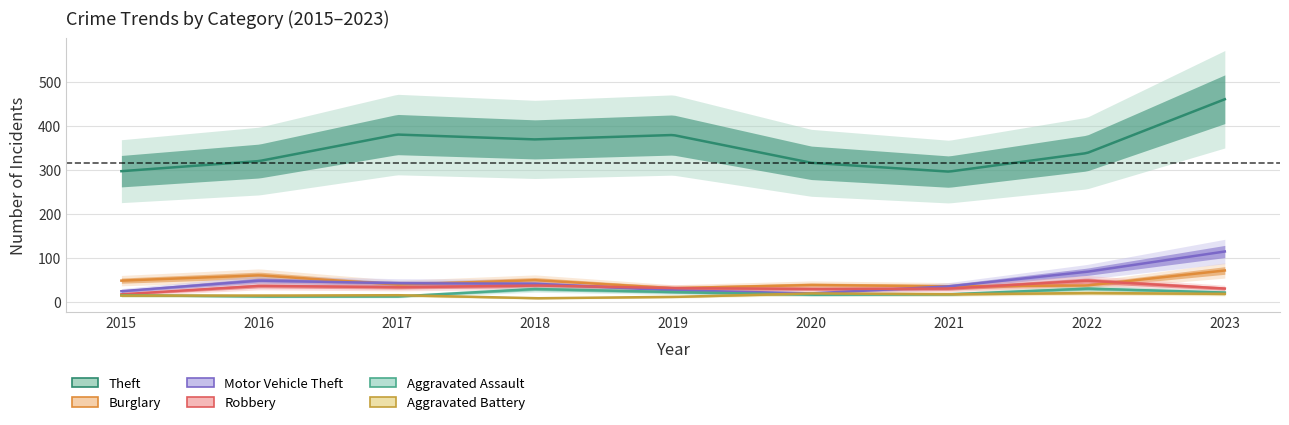

What is the average value of the Motor Vehicle Theft series?

47